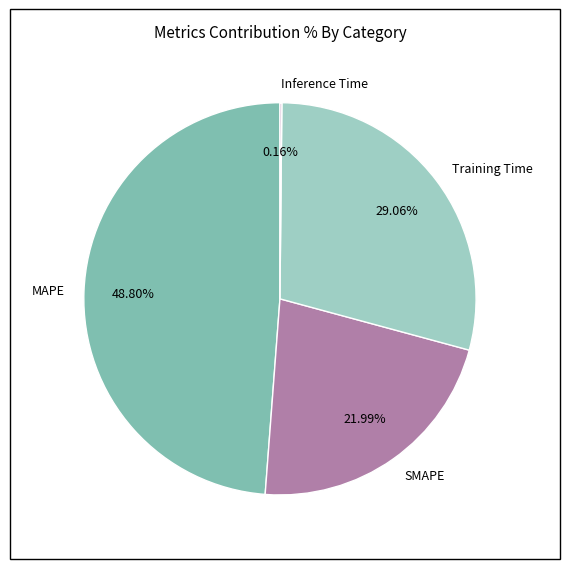

True or false: MAPE accounts for 57% of the total.

False